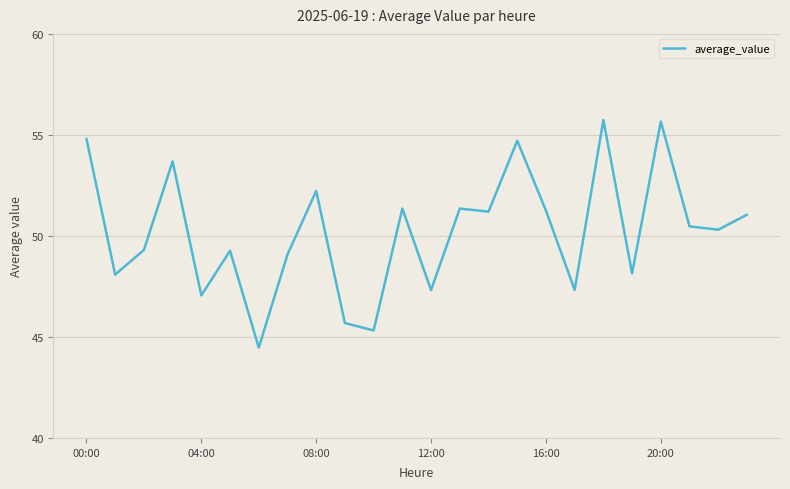

What is the sum of all values?

1204.9